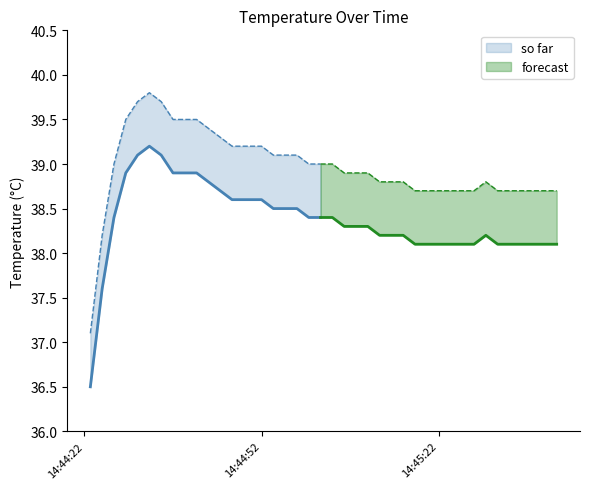

List the series in order of their overall mean, lowest first.

Temp, Temp+0.6